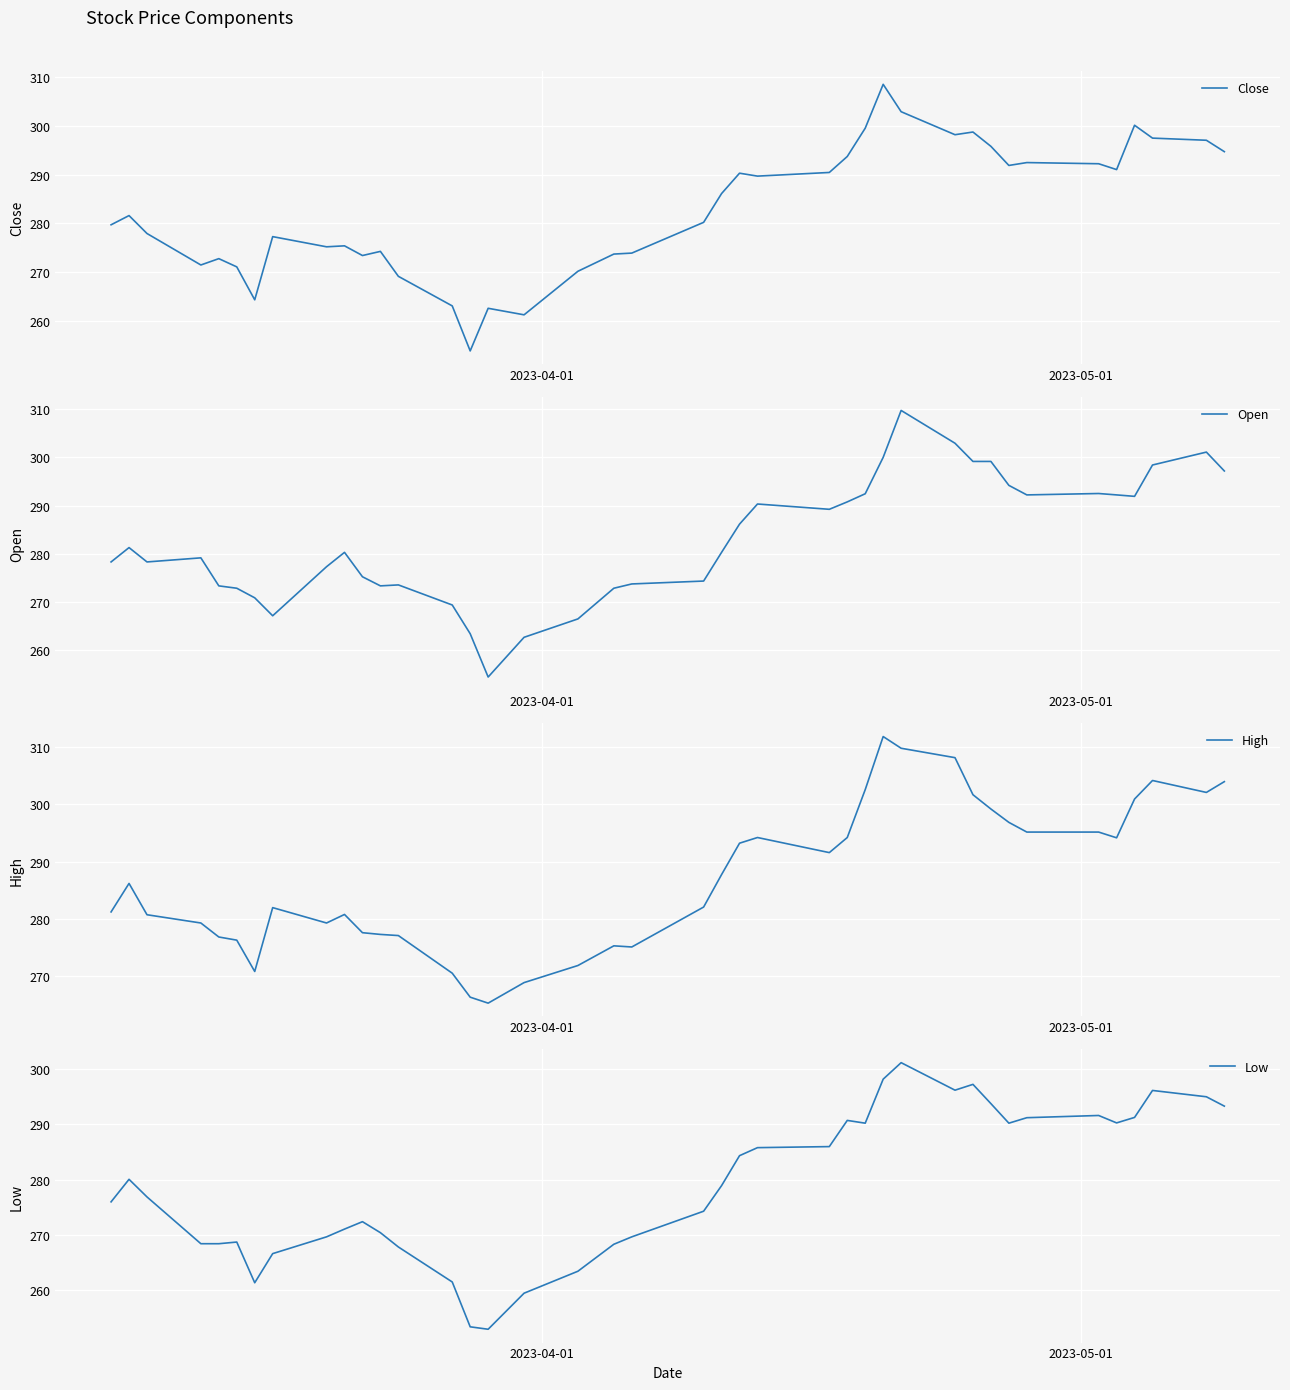

What is the minimum value for Close?

253.8